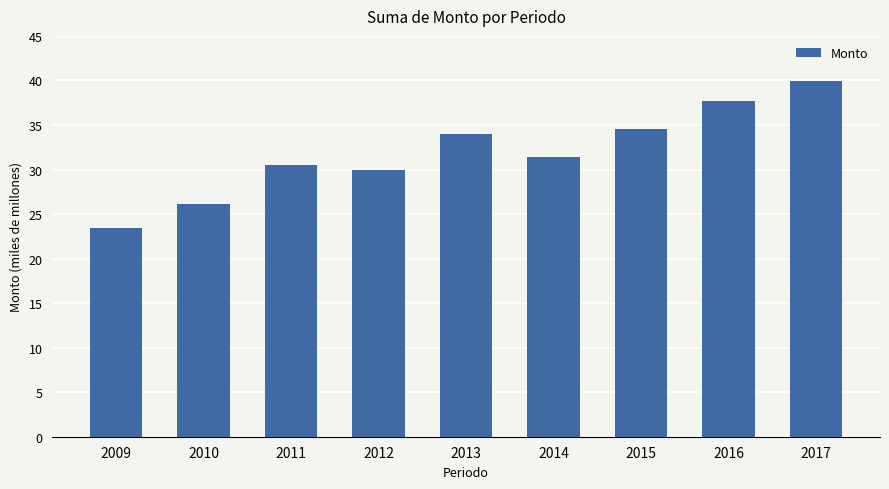

Reading left to right, transcribe all the data shown in this chart.

2009=23.5	2010=26.1	2011=30.5	2012=29.9	2013=34.0	2014=31.4	2015=34.5	2016=37.7	2017=39.9